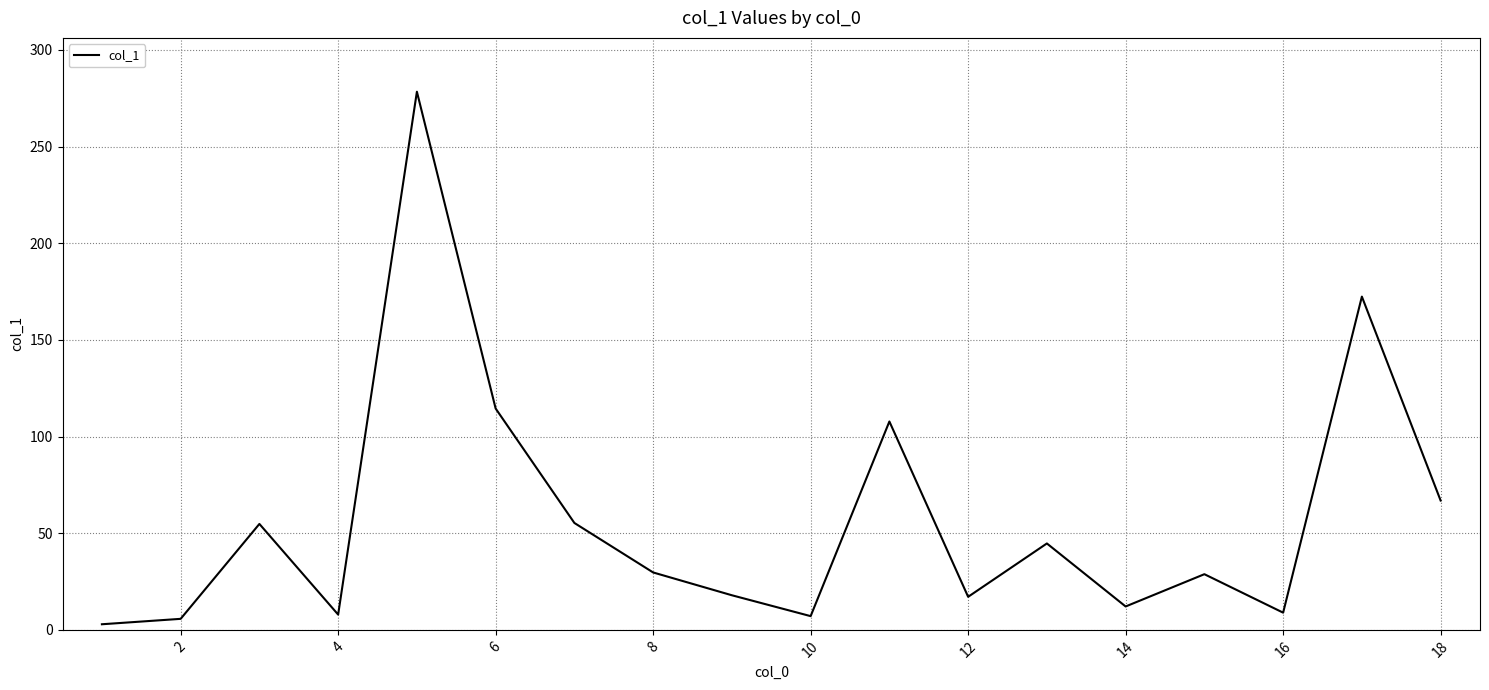

What is the maximum value shown in the chart?

278.4